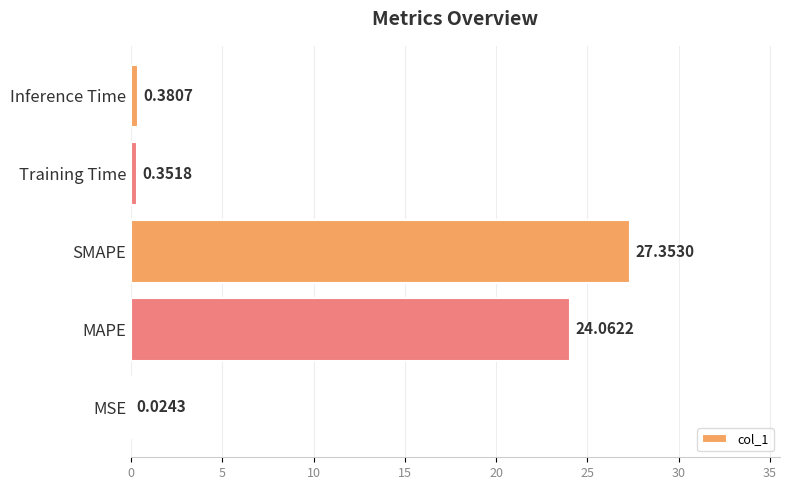

Which category has the highest value across all series?

SMAPE